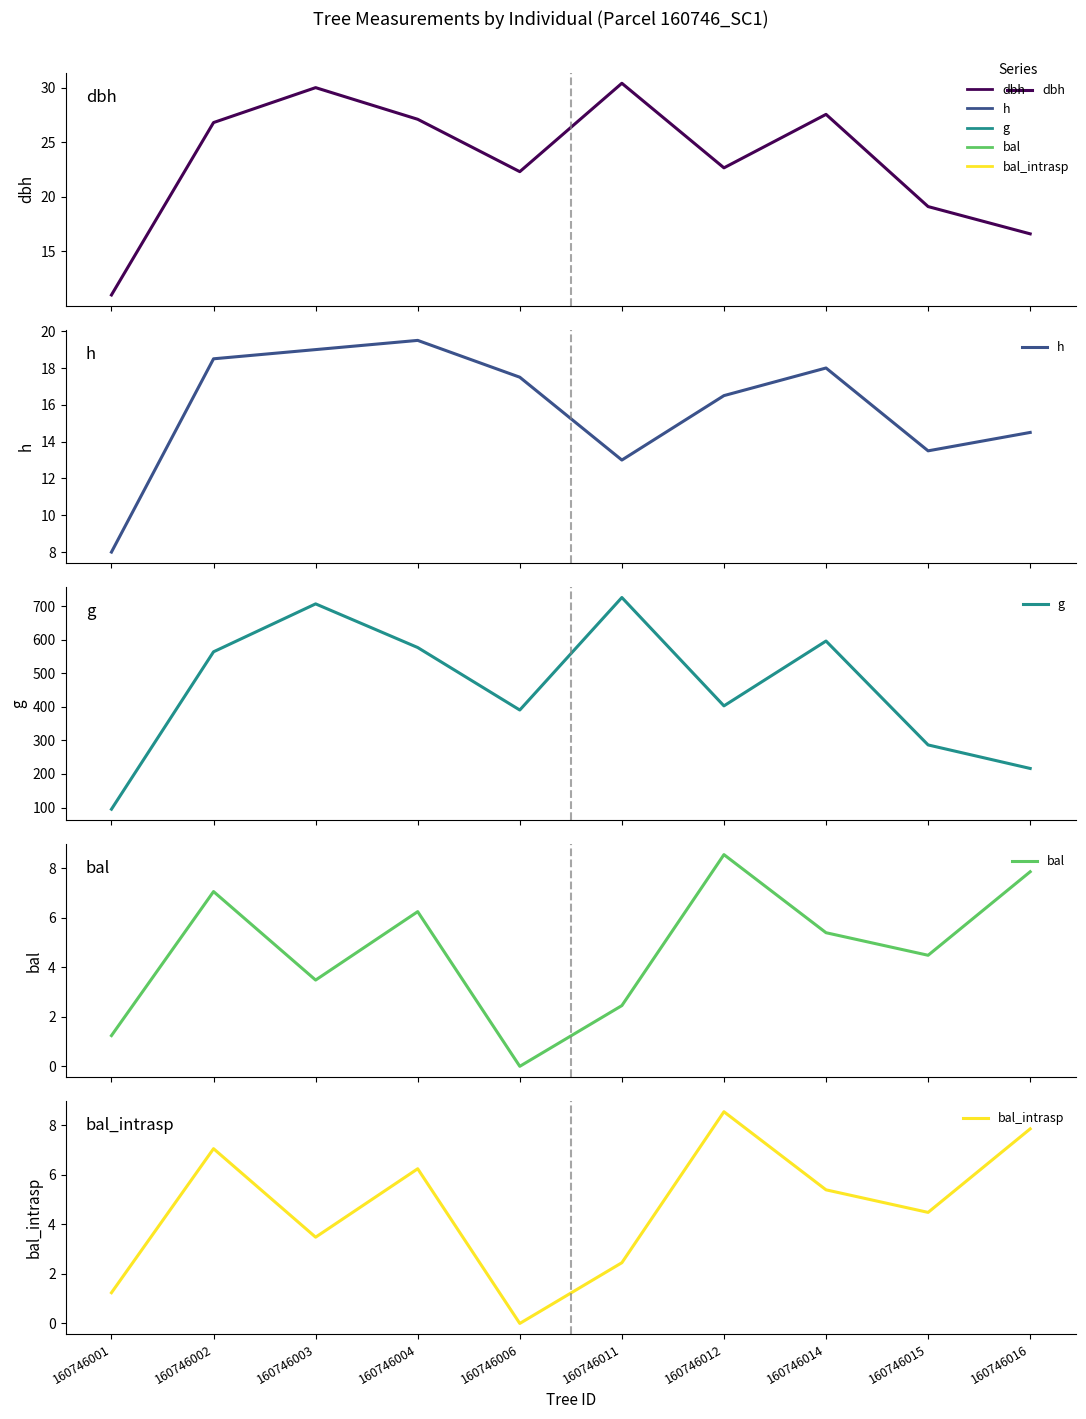

Reading right to left, extract all data points from this chart.

dbh: 160746016=16.6	160746015=19.1	160746014=27.6	160746012=22.6	160746011=30.4	160746006=22.3	160746004=27.1	160746003=30.0	160746002=26.8	160746001=11.0
h: 160746016=14.5	160746015=13.5	160746014=18.0	160746012=16.5	160746011=13.0	160746006=17.5	160746004=19.5	160746003=19.0	160746002=18.5	160746001=8.0
g: 160746016=216.4	160746015=286.5	160746014=596.1	160746012=402.9	160746011=725.8	160746006=390.6	160746004=576.8	160746003=706.9	160746002=564.1	160746001=95.0
bal: 160746016=7.8	160746015=4.5	160746014=5.4	160746012=8.5	160746011=2.5	160746006=0.0	160746004=6.2	160746003=3.5	160746002=7.0	160746001=1.2
bal_intrasp: 160746016=7.8	160746015=4.5	160746014=5.4	160746012=8.5	160746011=2.5	160746006=0.0	160746004=6.2	160746003=3.5	160746002=7.0	160746001=1.2